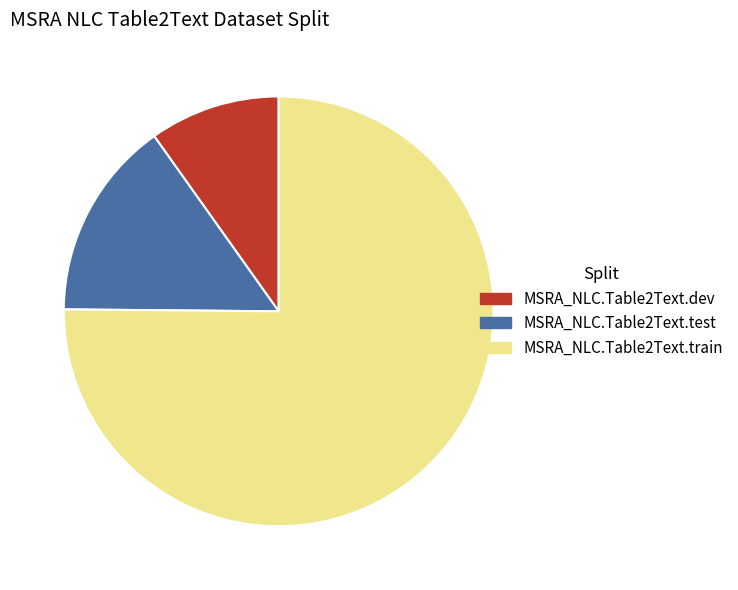

What is the smallest slice in the pie chart?

MSRA_NLC.Table2Text.dev